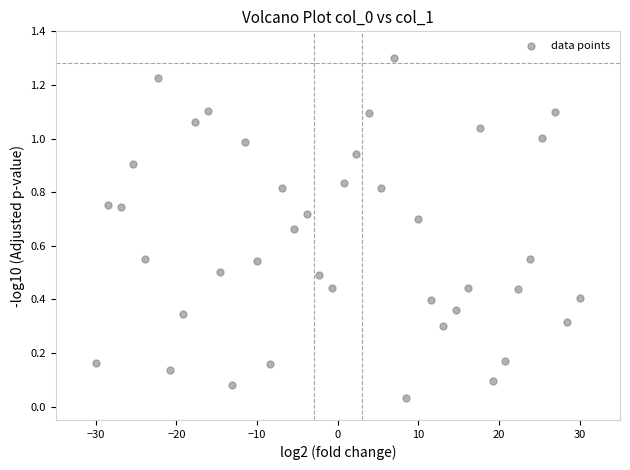

What is the range of Y values (max minus min)?

1.3